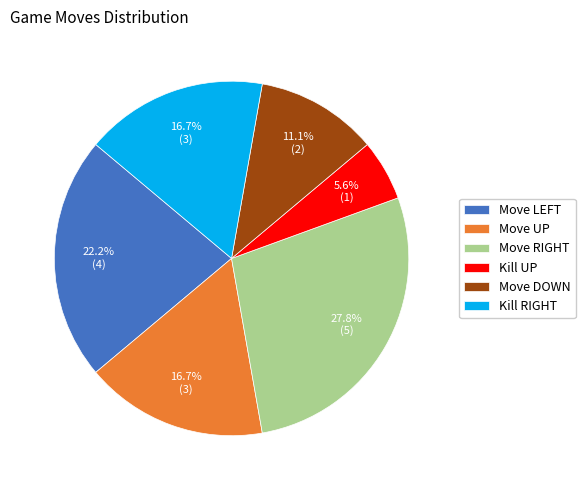

To the nearest percent, what is the difference between the largest and smallest slice percentages?

22%